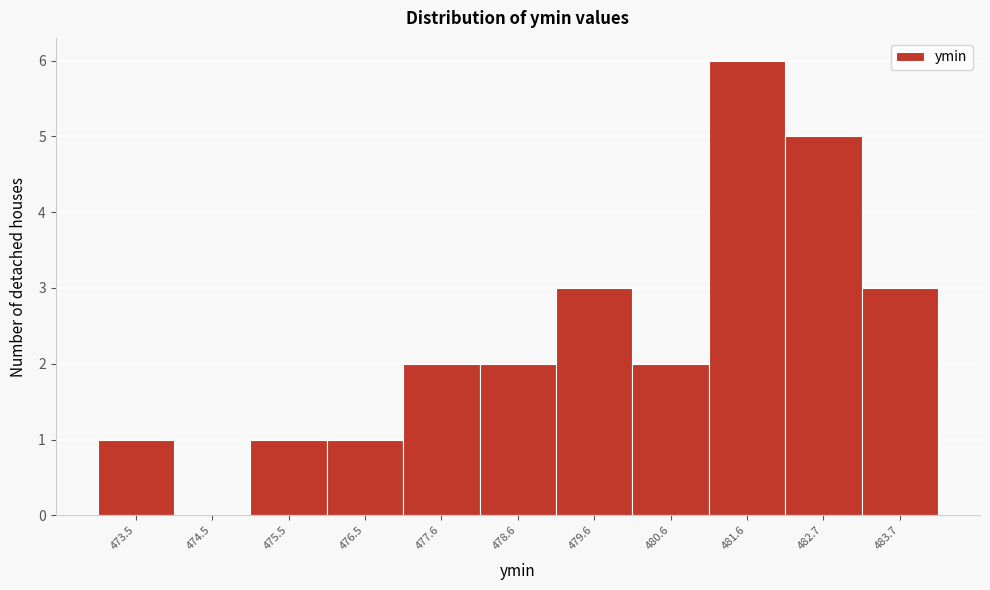

Reading right to left, transcribe all the data shown in this chart.

483.7=3	482.7=5	481.6=6	480.6=2	479.6=3	478.6=2	477.6=2	476.5=1	475.5=1	474.5=0	473.5=1